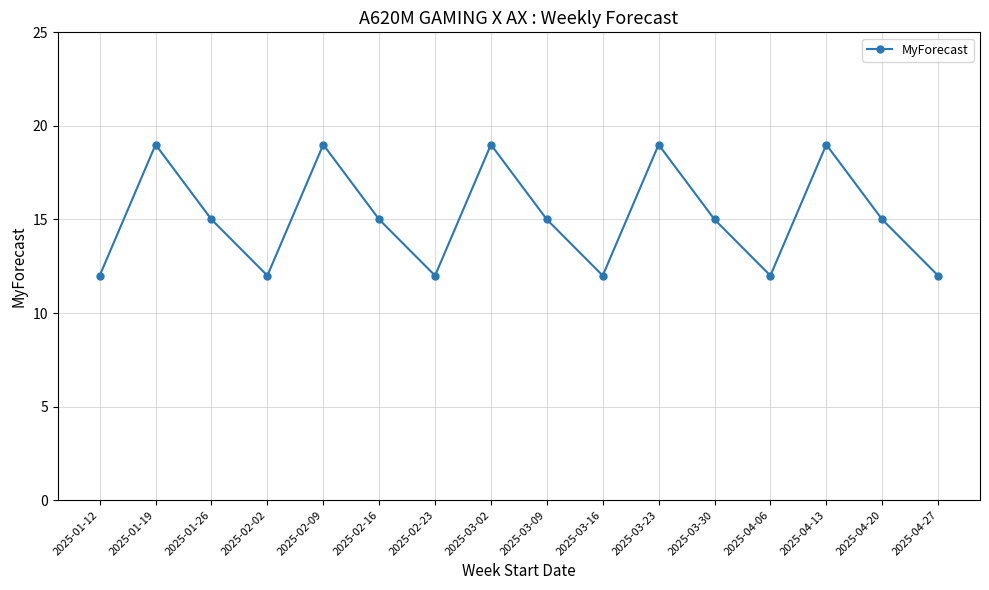

Reading right to left, extract all data points from this chart.

2025-04-27=12	2025-04-20=15	2025-04-13=19	2025-04-06=12	2025-03-30=15	2025-03-23=19	2025-03-16=12	2025-03-09=15	2025-03-02=19	2025-02-23=12	2025-02-16=15	2025-02-09=19	2025-02-02=12	2025-01-26=15	2025-01-19=19	2025-01-12=12